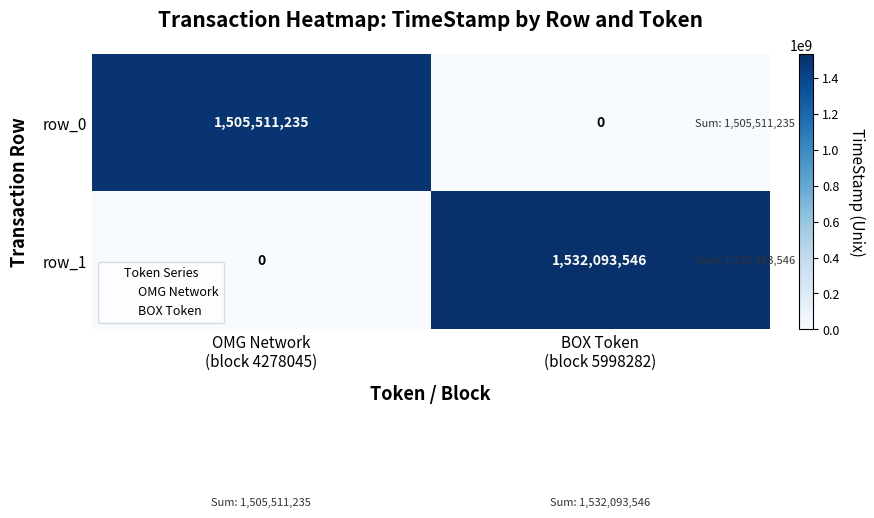

Is it true that row_1 equals 677831999 at BOX Token
(block 5998282)?

False